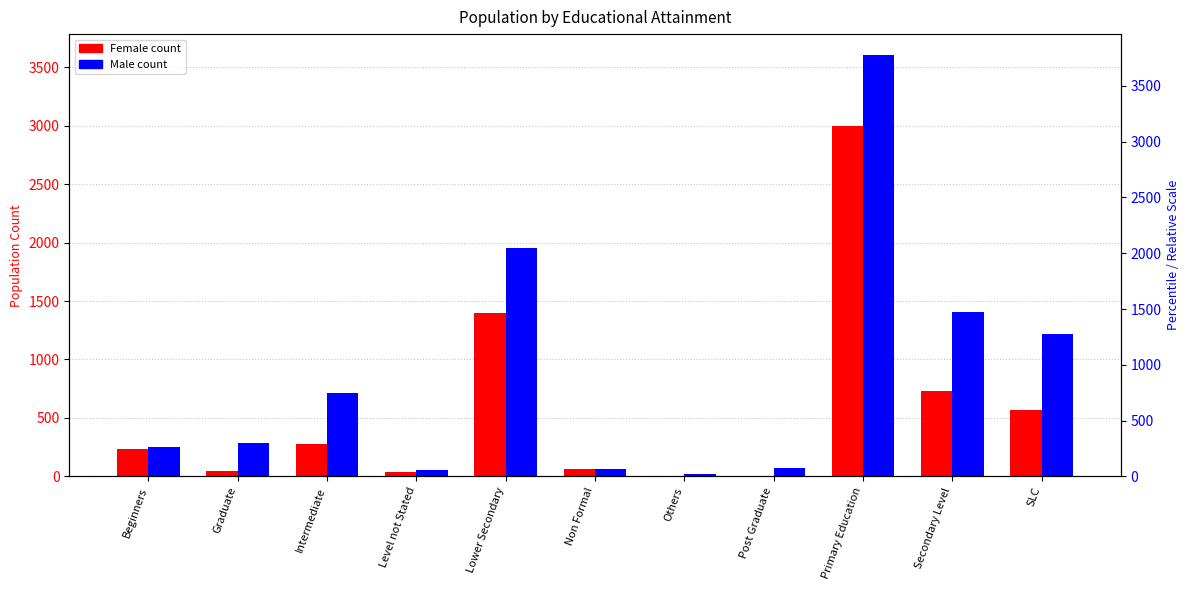

Which series has the largest range (max minus min)?

Male